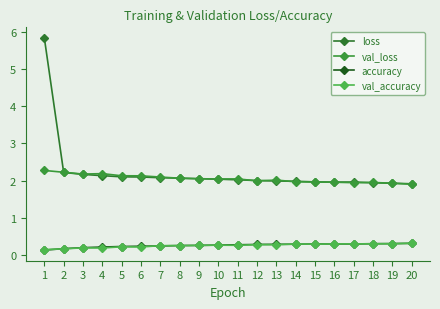

What is the total value across all series at 4?

4.7